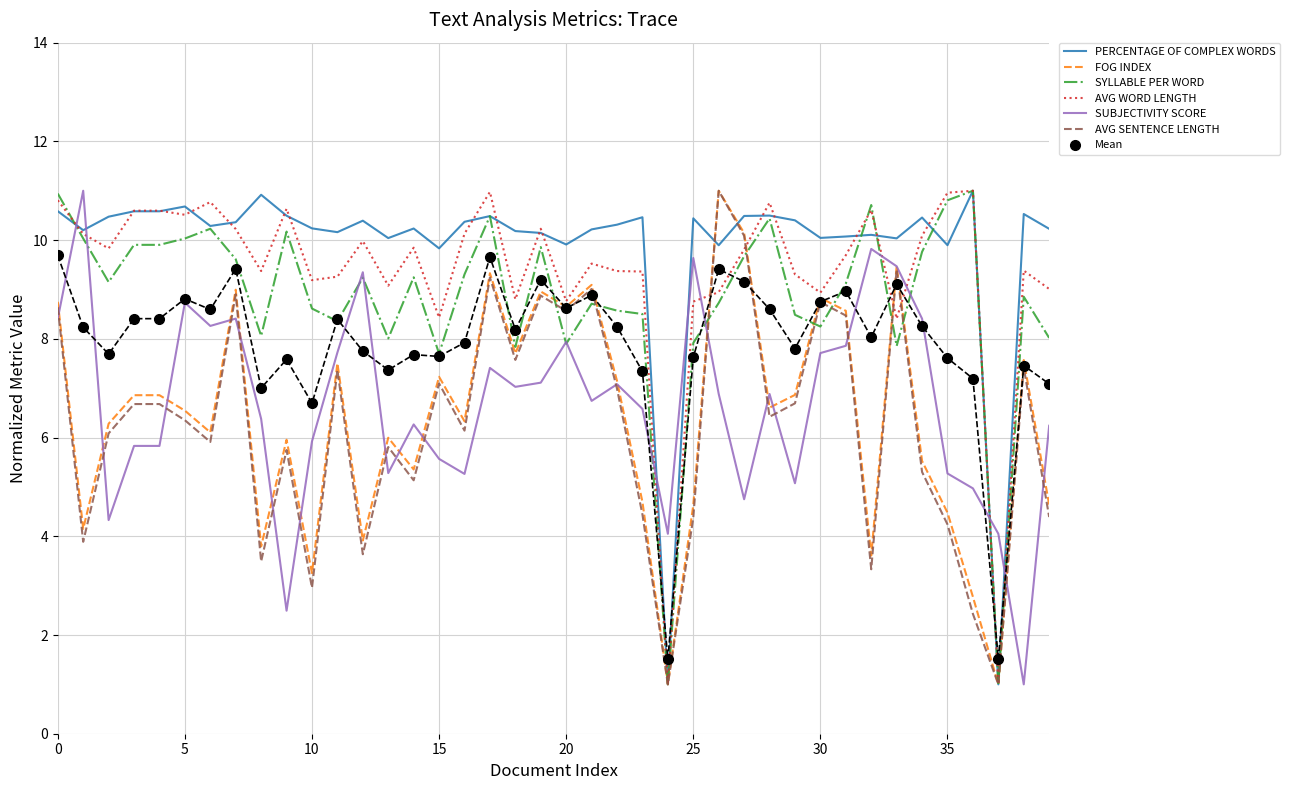

What is the smallest value displayed?

1.0